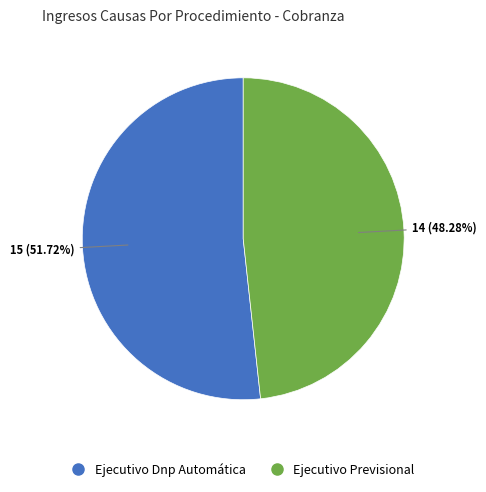

How many segments does this pie chart have?

2